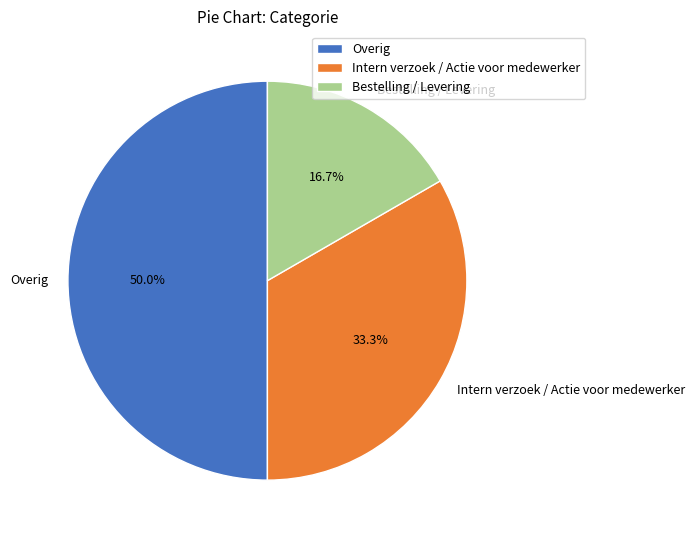

To the nearest percent, what is the difference between the largest and smallest slice percentages?

33%